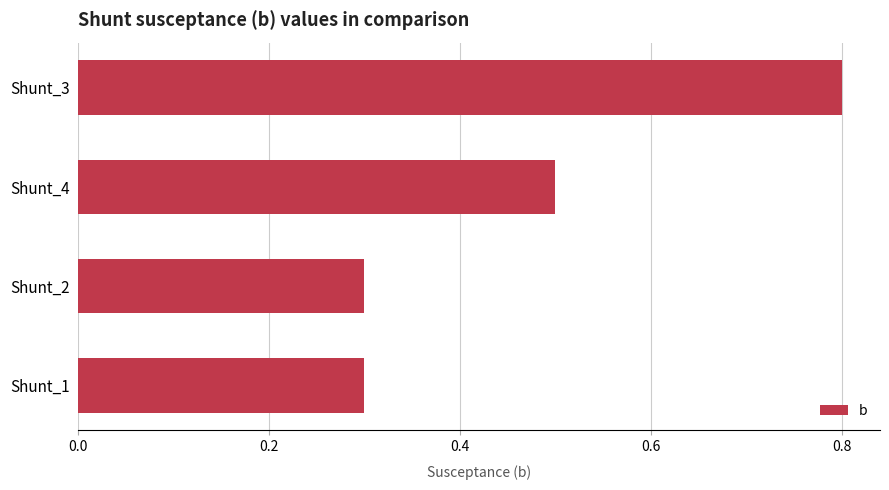

The value at Shunt_1 is 0.3. True or false?

True